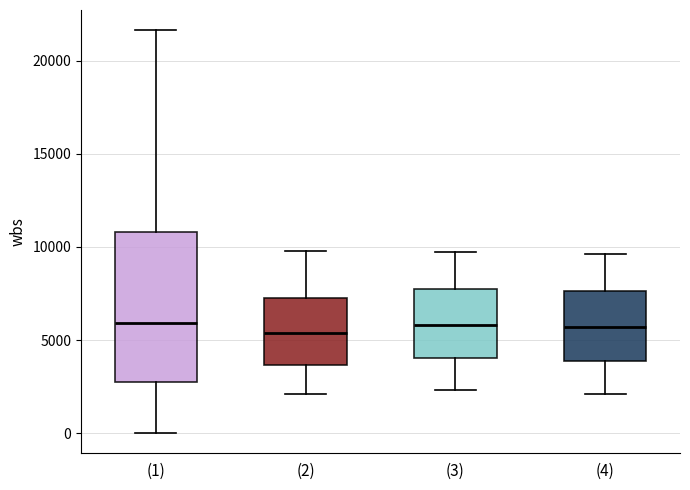

Comparing the boxes themselves (not the whiskers), which one is the tallest?

(1)